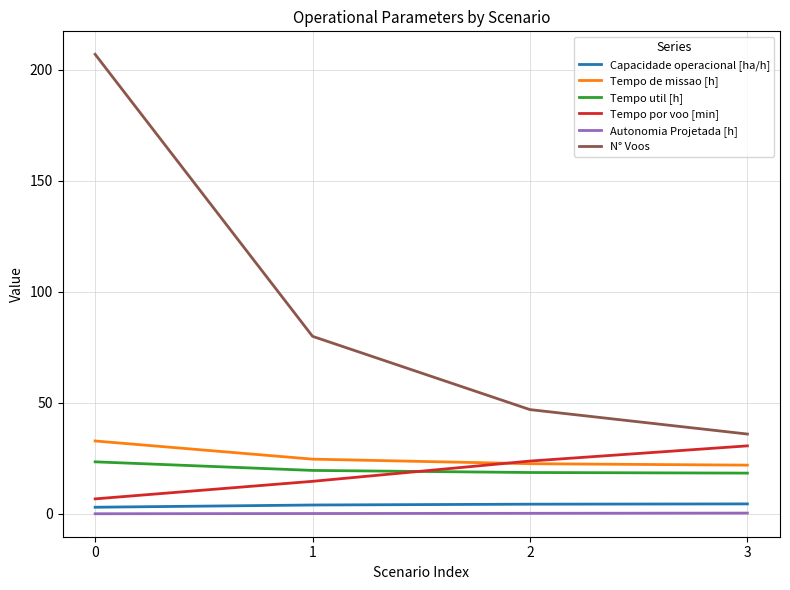

How many lines are shown in the chart?

6